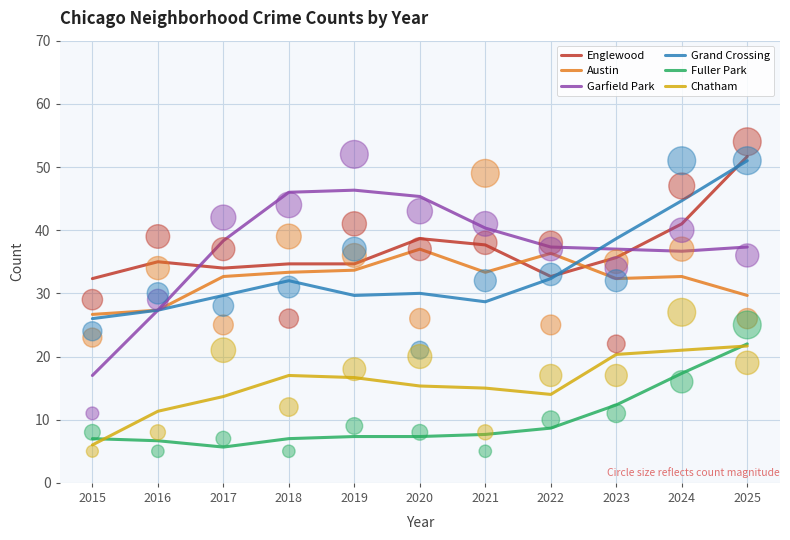

At which category is the sum across all series the highest?

2025